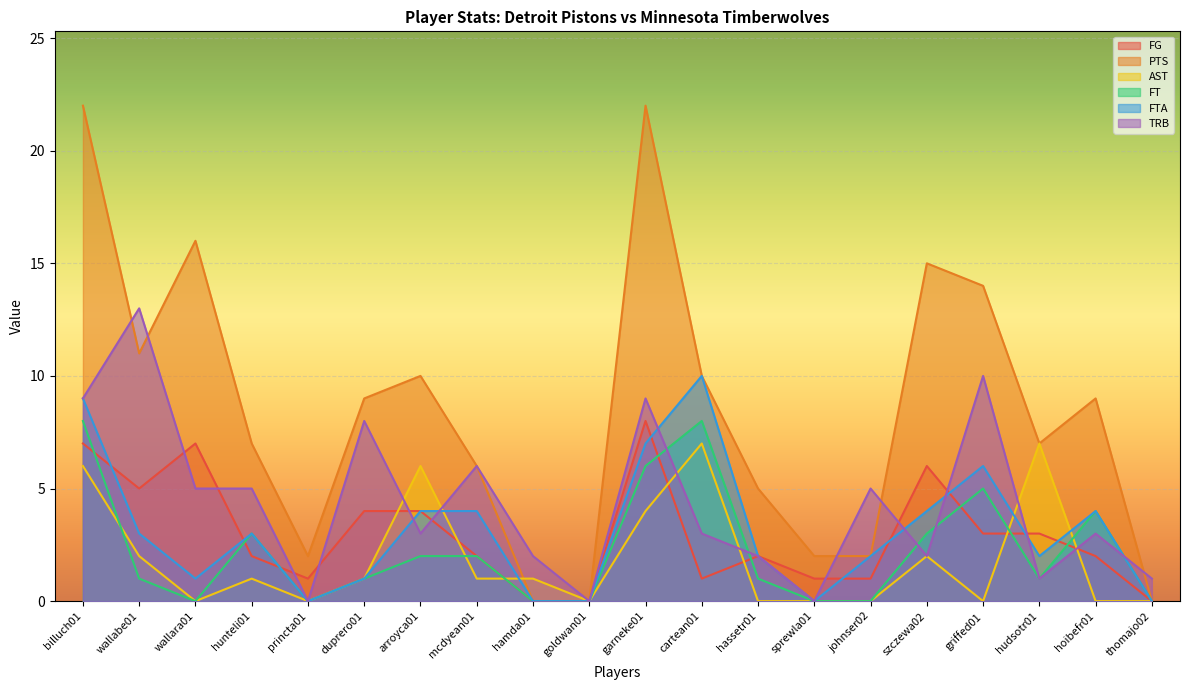

Which has a higher value, goldwan01 or hudsotr01?

hudsotr01